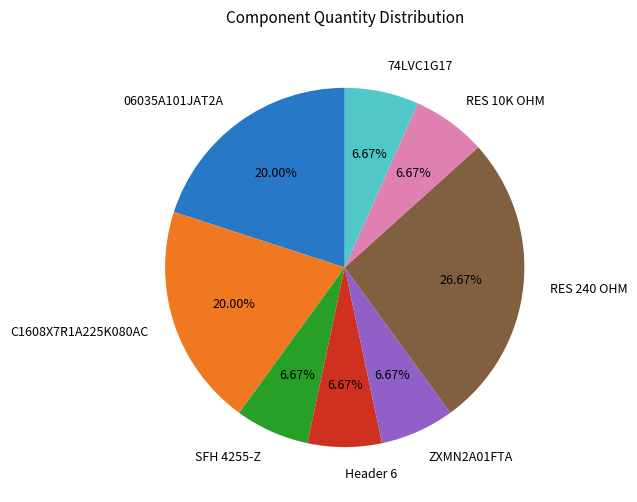

Combined, do 06035A101JAT2A and 74LVC1G17 account for over 50%?

No